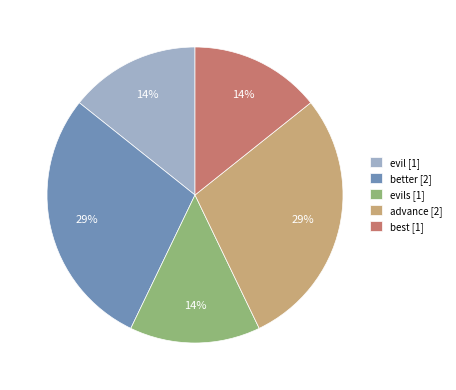

Does advance [2] represent more than half of the total?

No